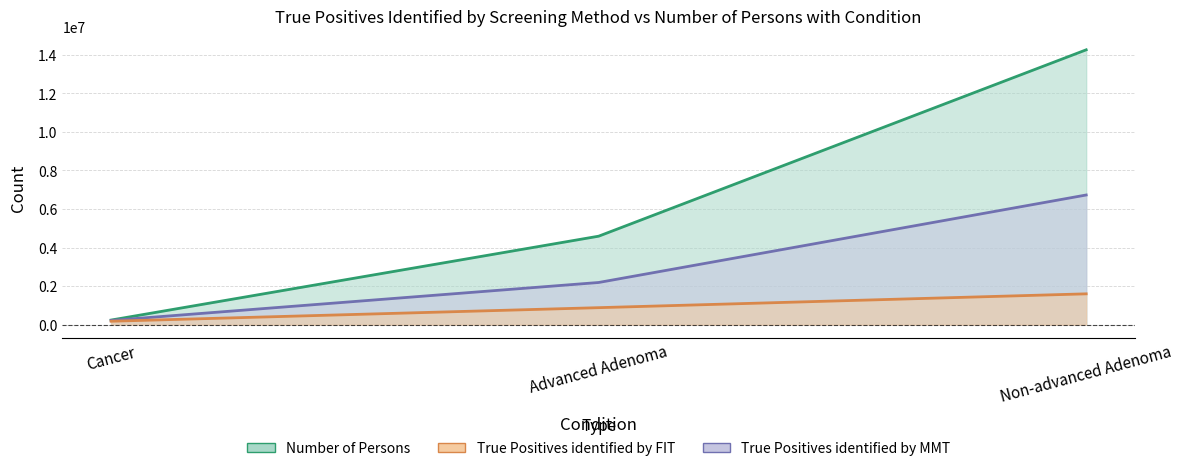

At which label does True Positives identified by FIT reach its peak?

Non-advanced Adenoma